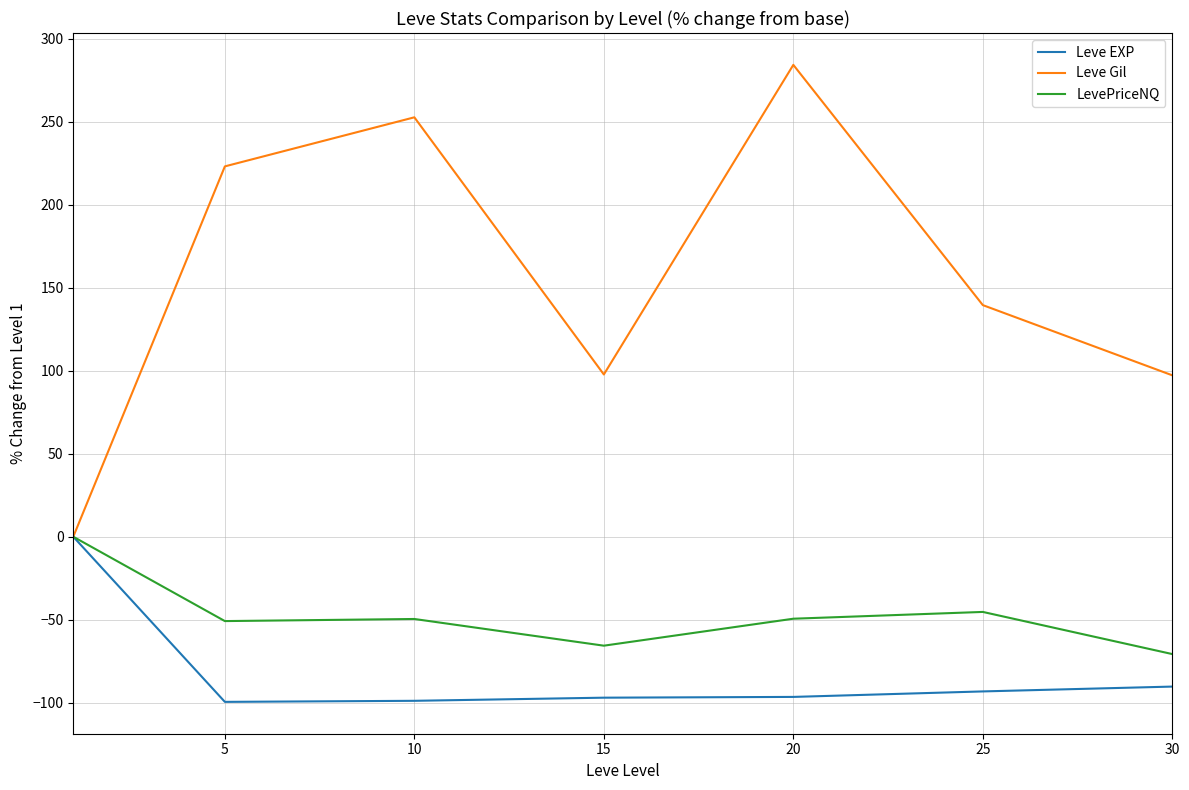

Which series has the widest spread of values?

Leve Gil